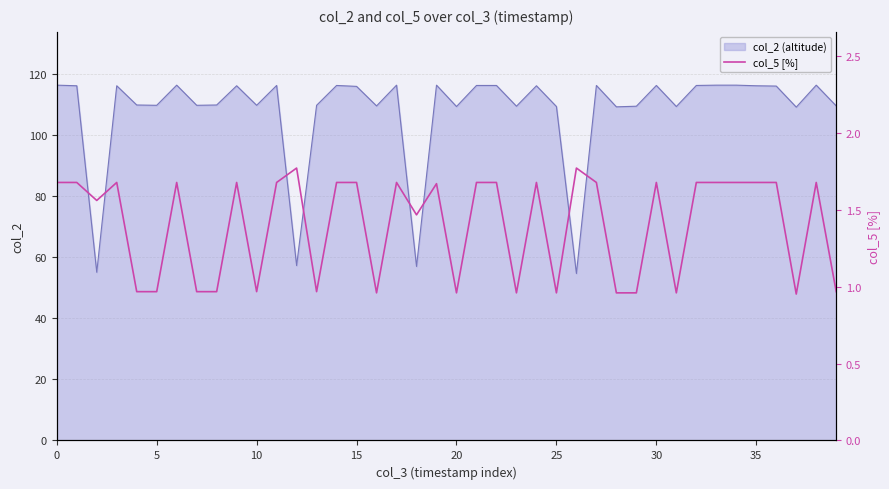

The value of col_2 (altitude) at 0 is 116.4. True or false?

True